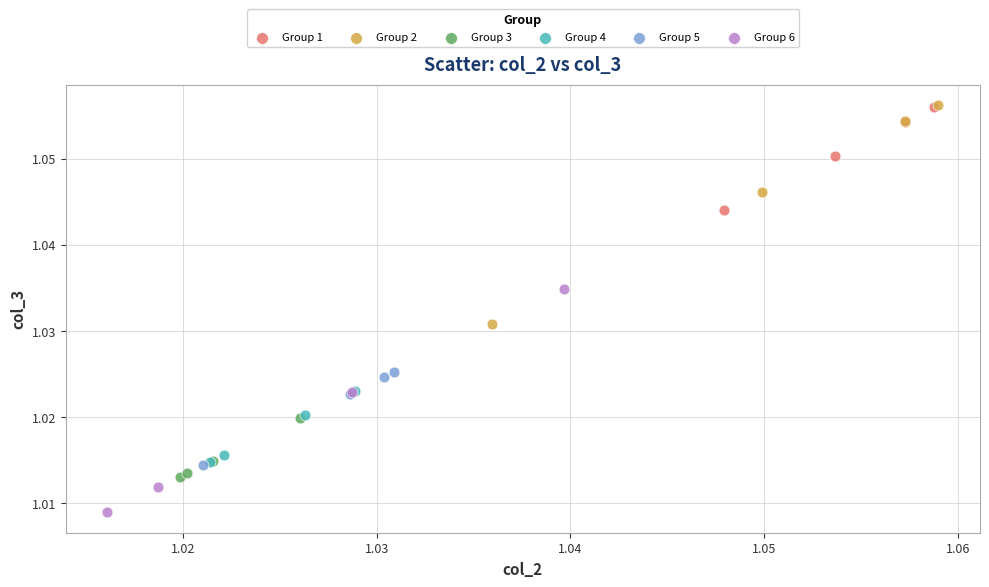

Which series reaches the minimum Y coordinate?

Group 6